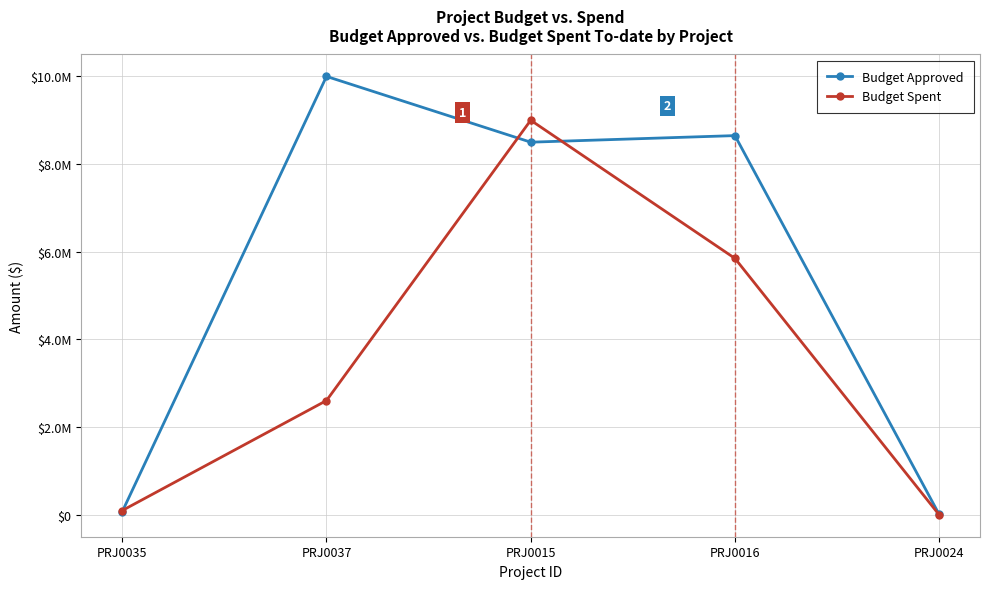

Does the chart have visible grid lines?

Yes